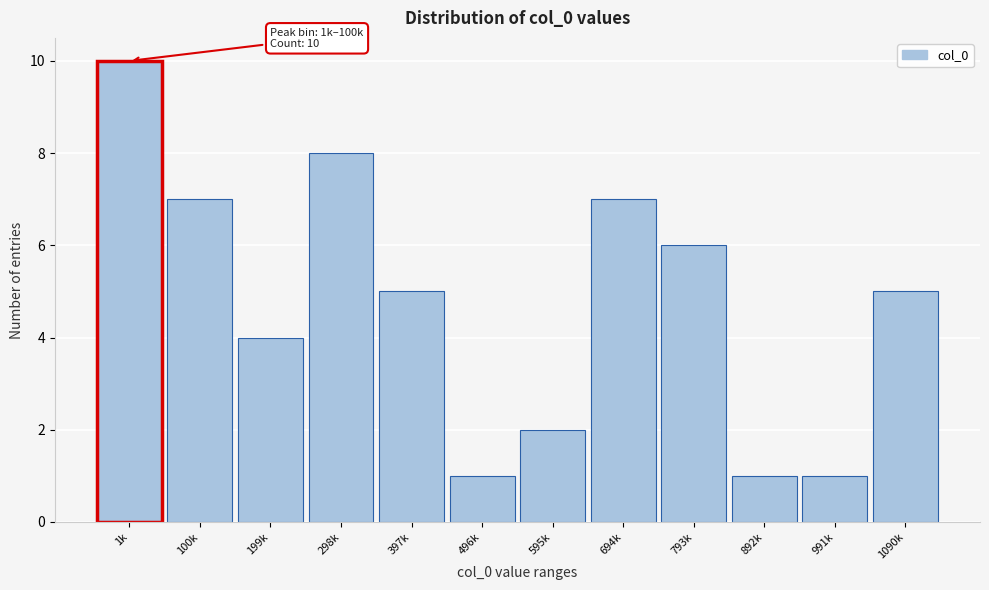

Reading right to left, what are all the values shown in this chart?

5	1	1	6	7	2	1	5	8	4	7	10